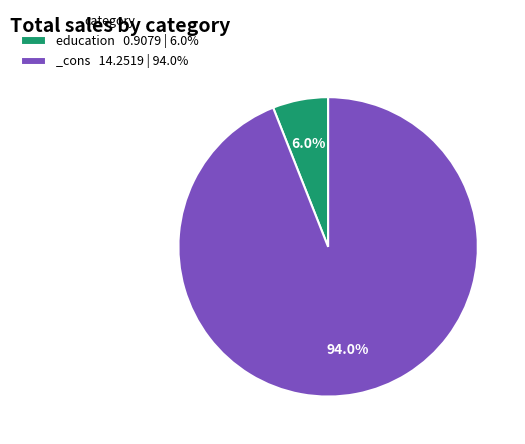

Combined, what portion of the pie is education and _cons?

100.0%